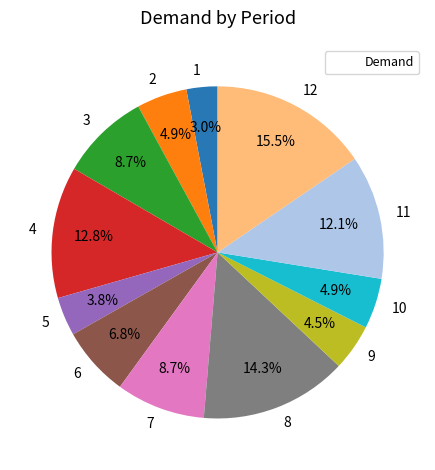

What is the ratio of the value at 10 to the value at 11?

0.4